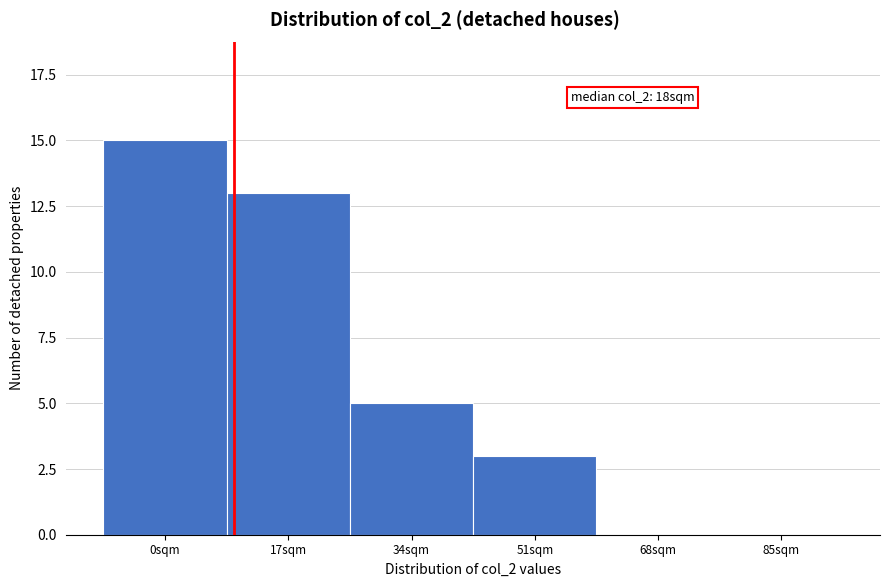

Reading right to left, what are all the values shown in this chart?

85sqm=0	68sqm=0	51sqm=3	34sqm=5	17sqm=13	0sqm=15